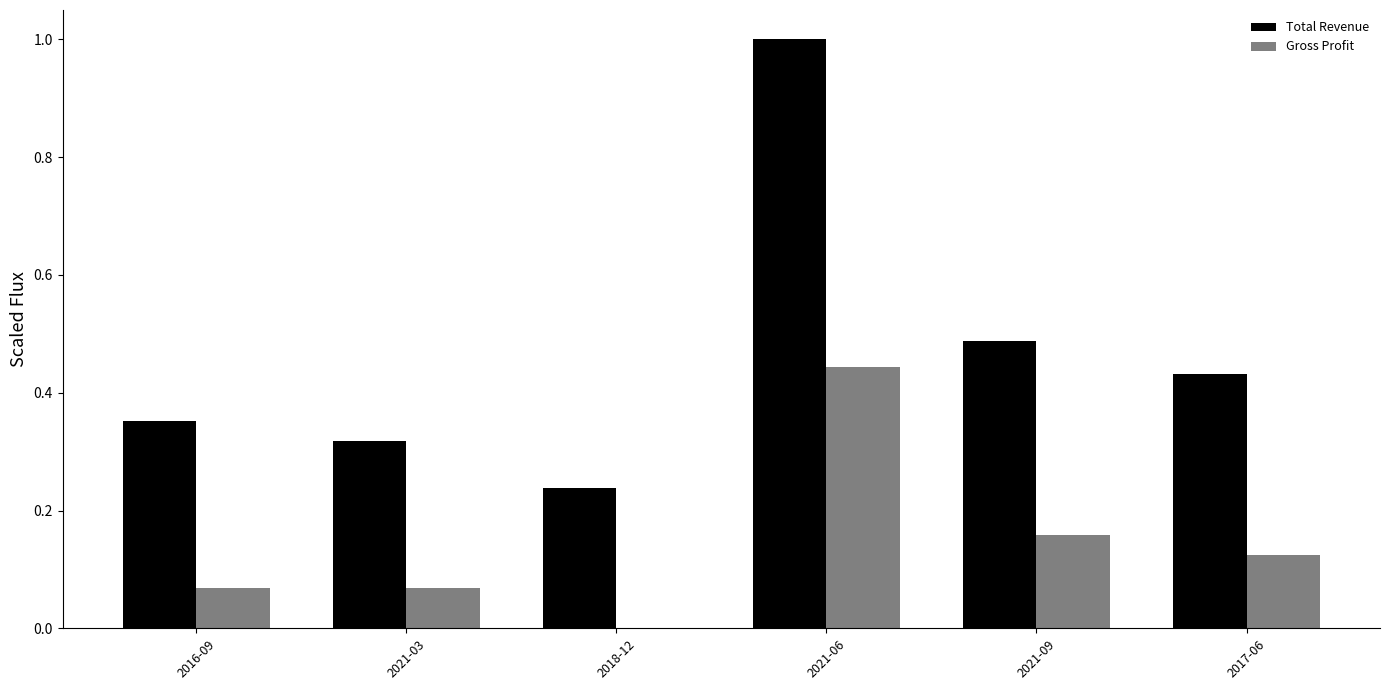

True or false: Total Revenue has a value of 1.4 at 2021-06.

False